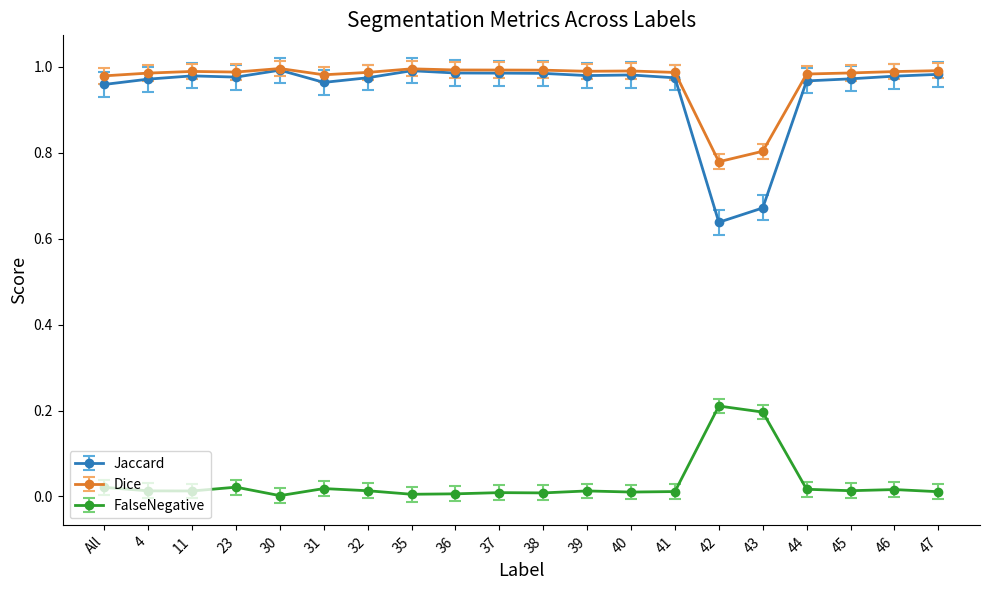

True or false: FalseNegative has a value of 0.0 at 46.

True